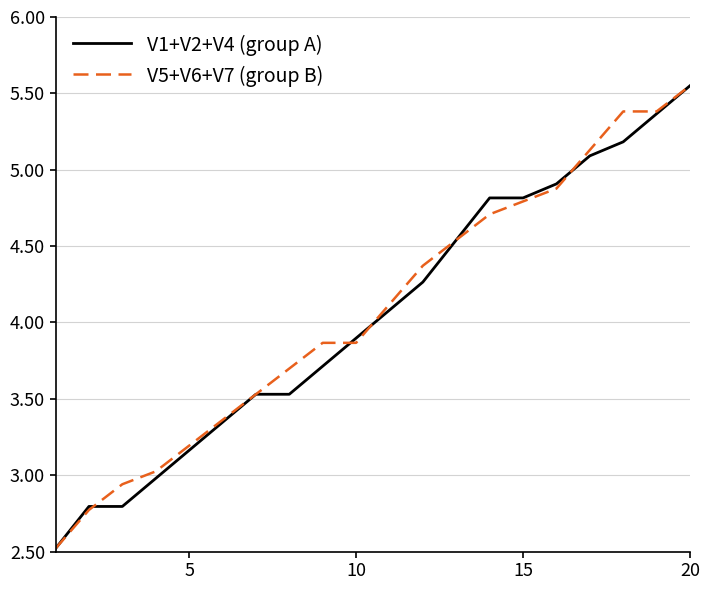

What is the minimum value shown in the chart?

2.5